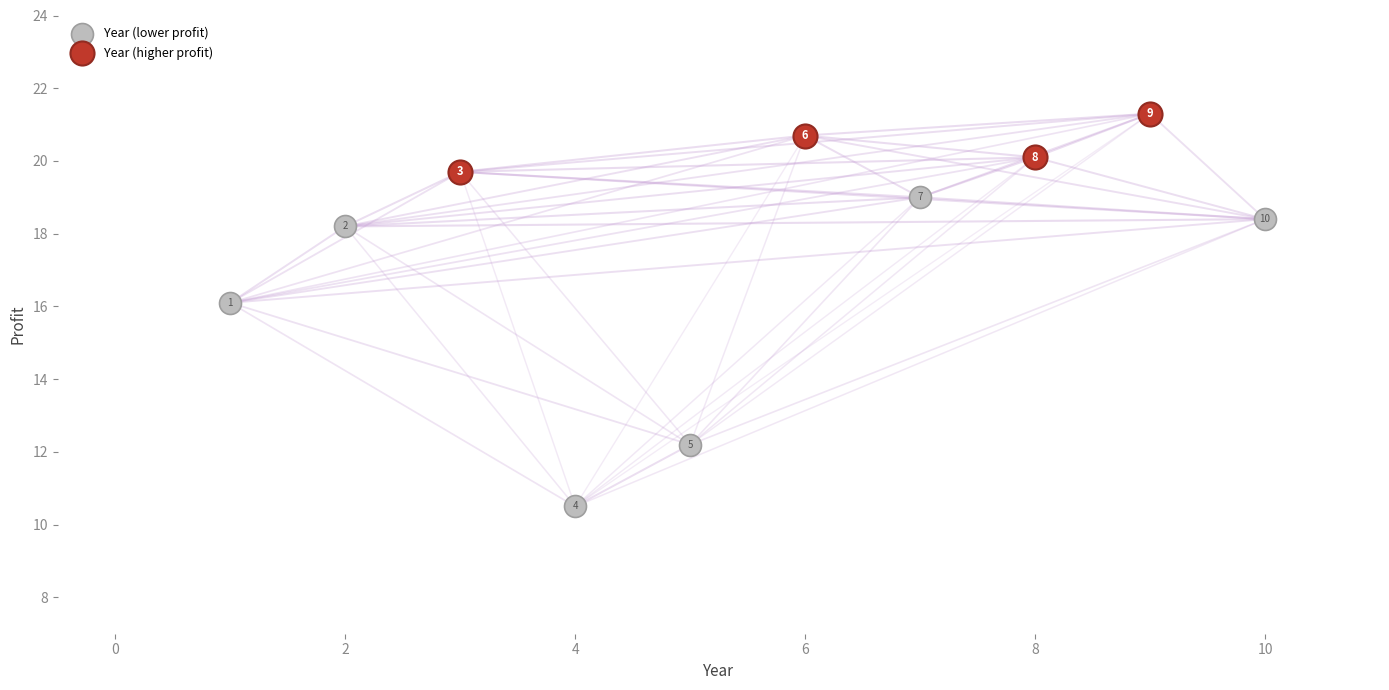

Which series has the largest Y range (max minus min)?

Year (lower profit)